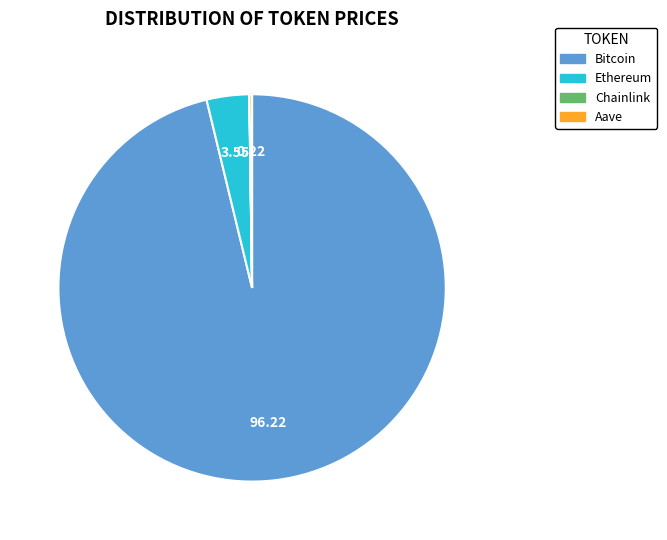

Does any single category account for the majority?

Yes